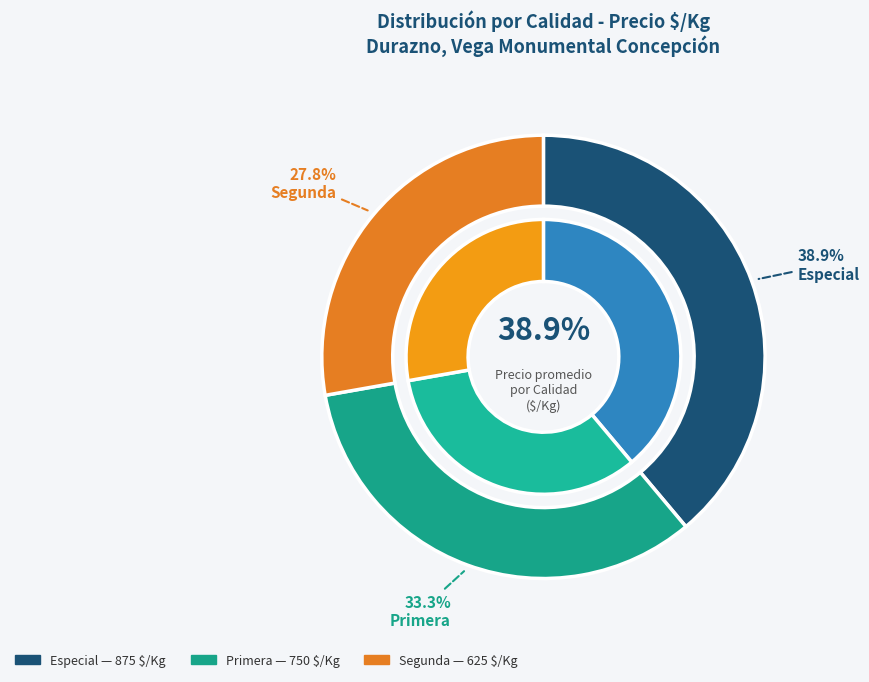

How much of the chart is everything except 10?

91.7%